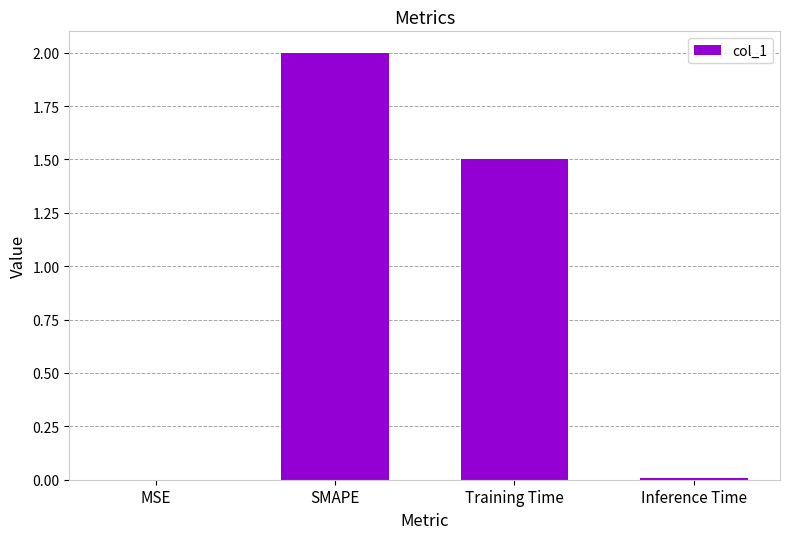

The chart shows a value of 2.3 at Training Time. True or false?

False